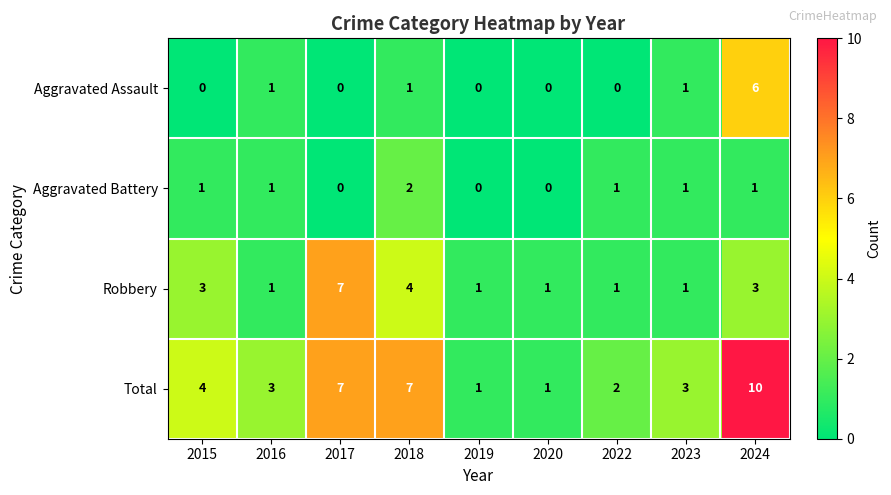

At which label does Aggravated Battery reach its peak?

2018